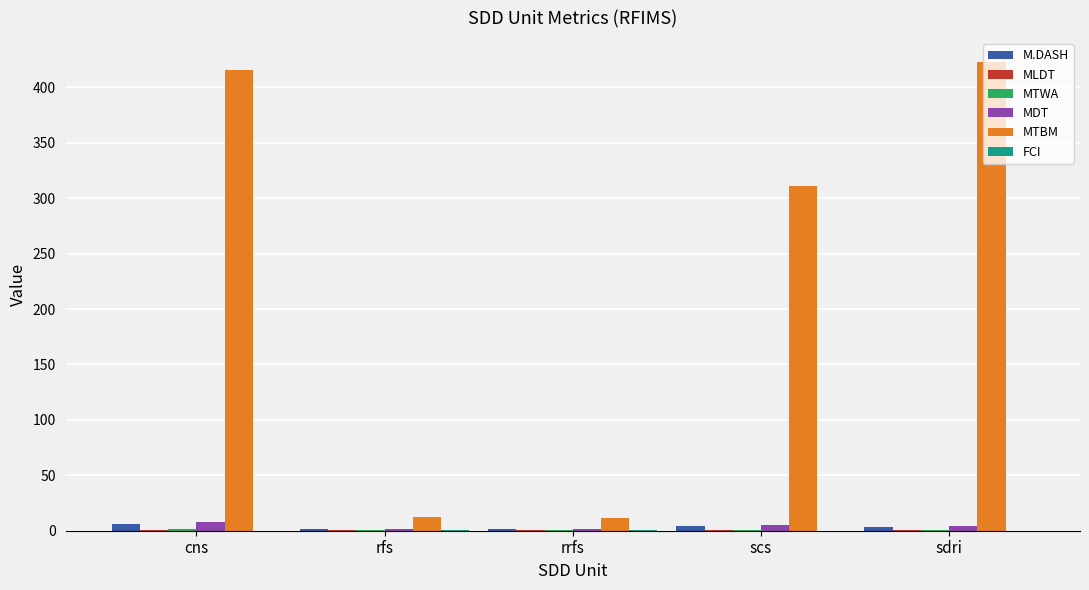

How many data points in MDT are above 4?

3